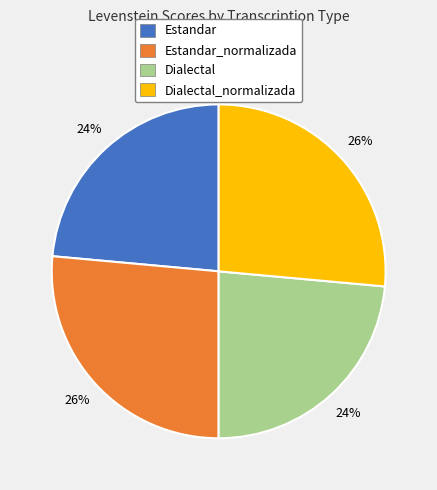

Is there any slice that represents more than half of the pie?

No